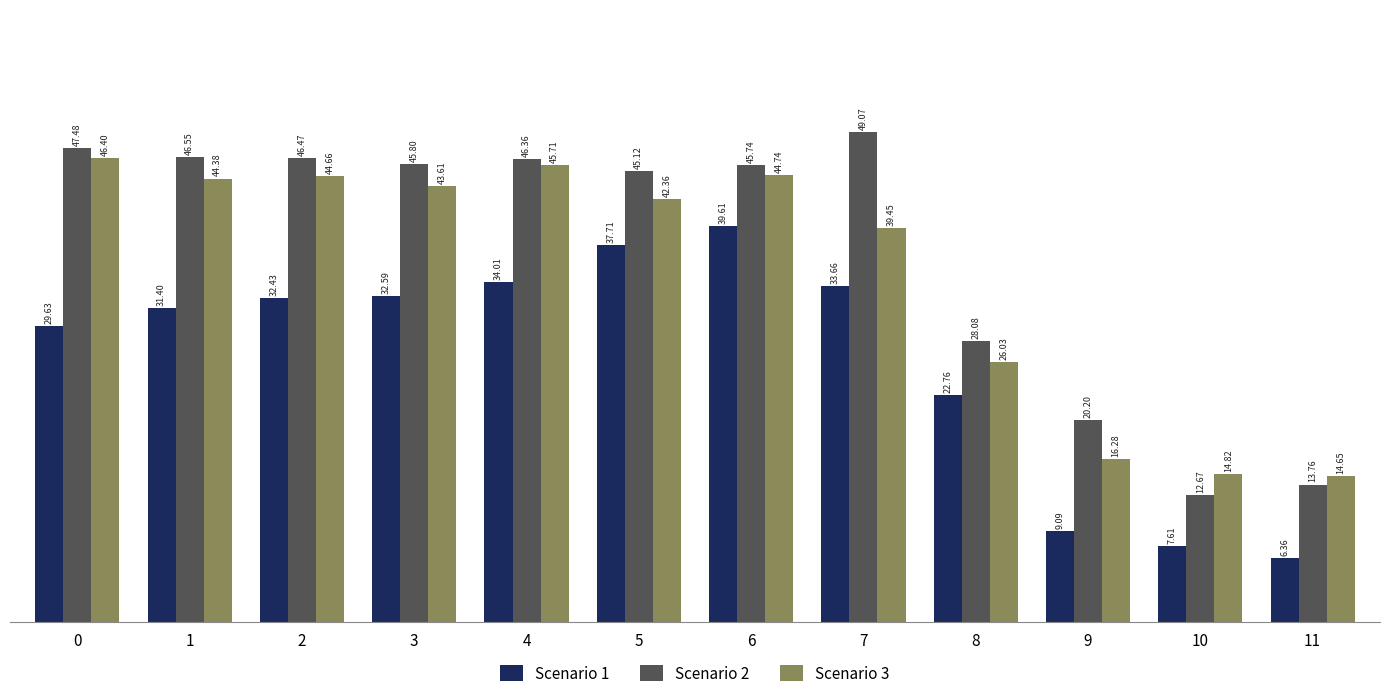

List the labels in order of Scenario 1 value, largest first.

6, 5, 4, 7, 3, 2, 1, 0, 8, 9, 10, 11